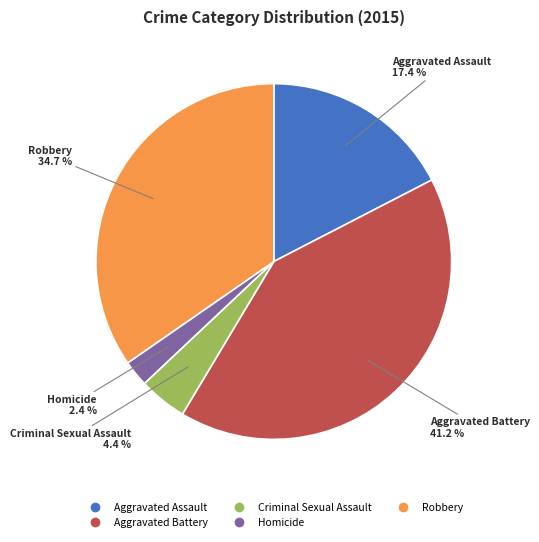

Is the sum of Aggravated Assault and Aggravated Battery greater than half?

Yes